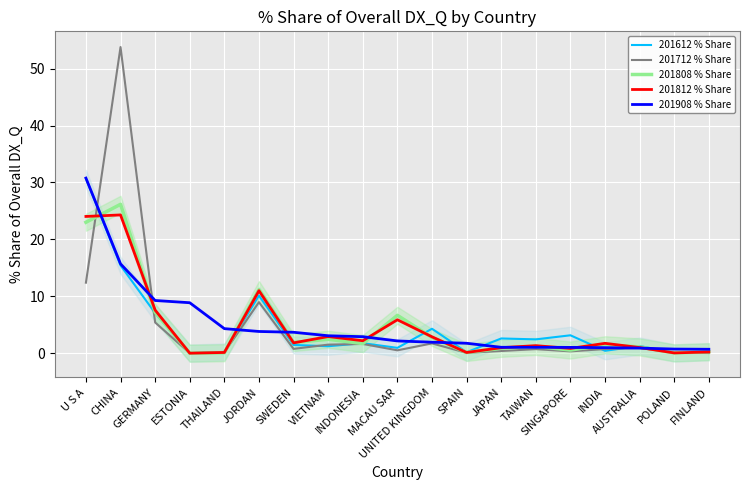

What is the approximate value of 201908 % Share at CHINA?

15.7